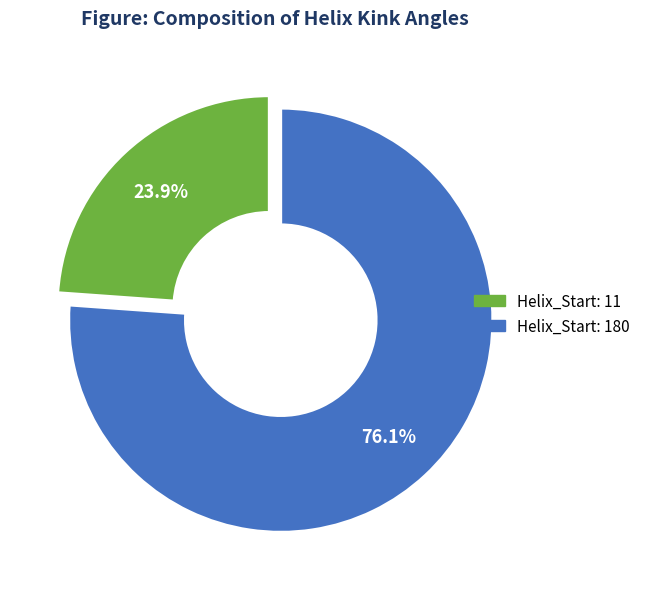

Does any single category account for the majority?

Yes